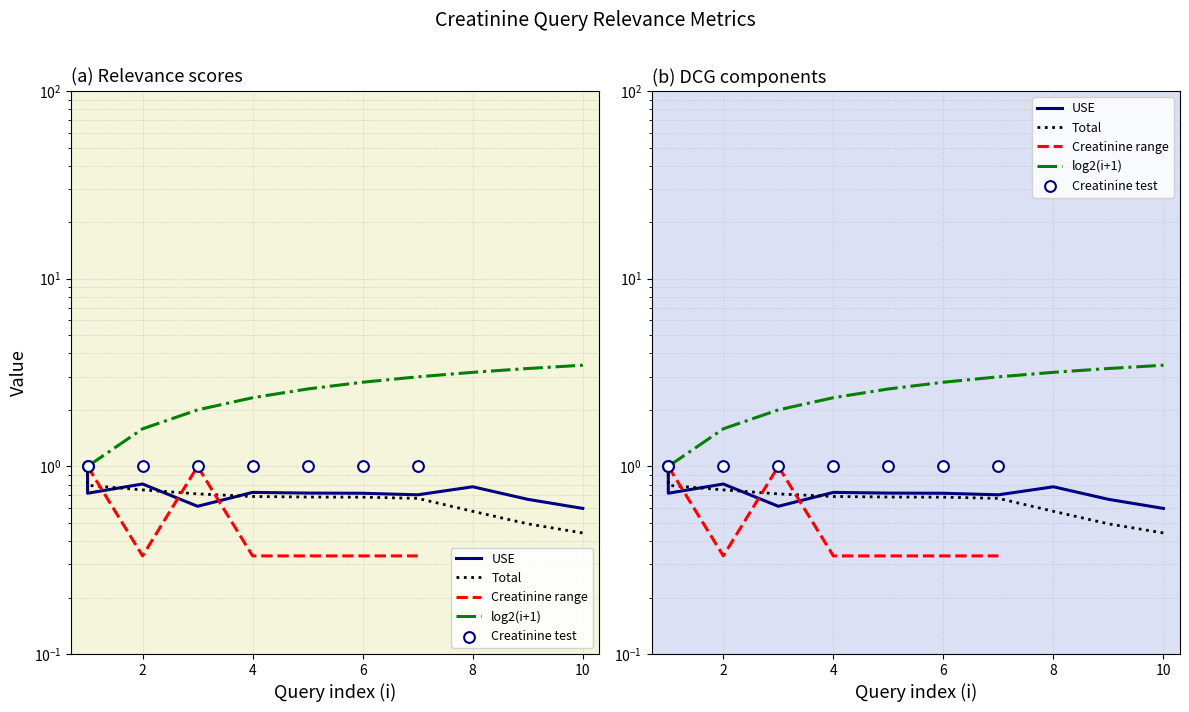

Which series contains the highest Y value?

log2(i+1)